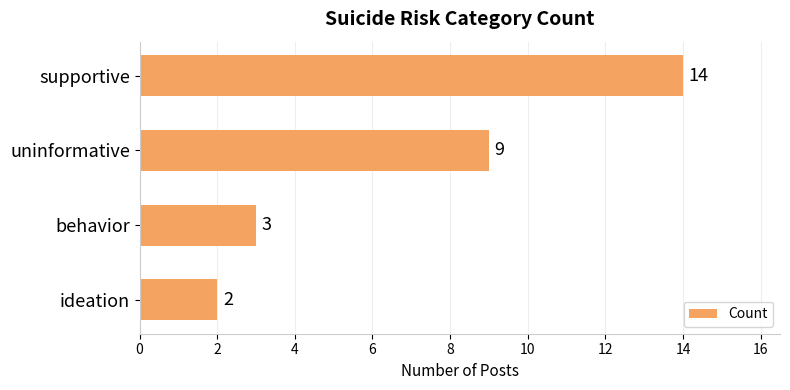

What is the sum of all values?

28